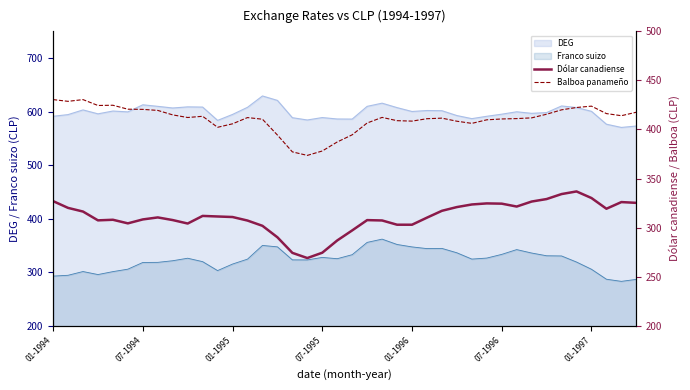

True or false: Franco suizo and DEG intersect in this chart.

False